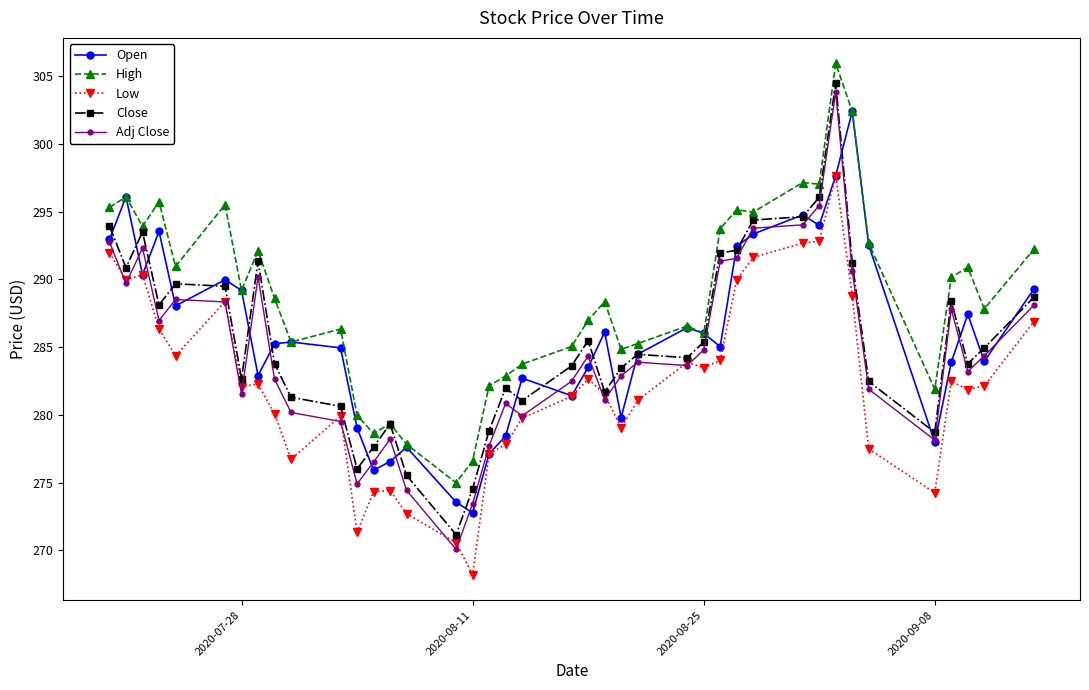

Does the chart display data point markers on the line(s)?

Yes